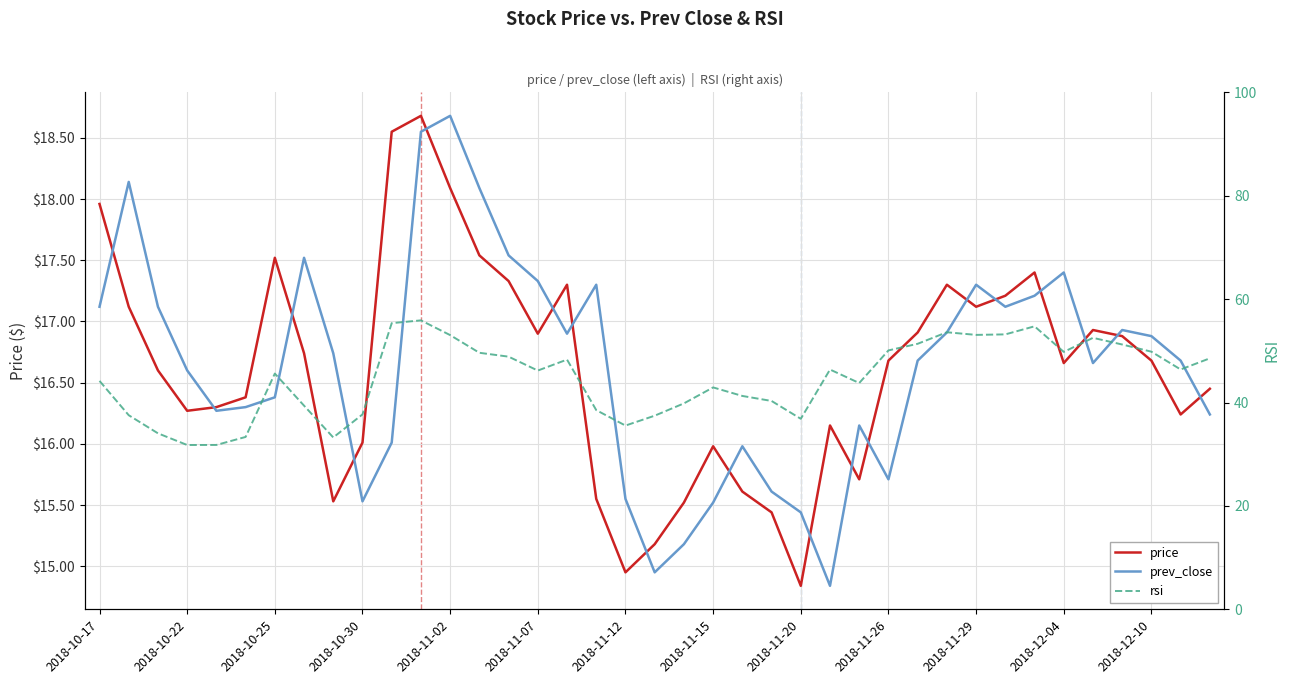

How many lines are shown in the chart?

3